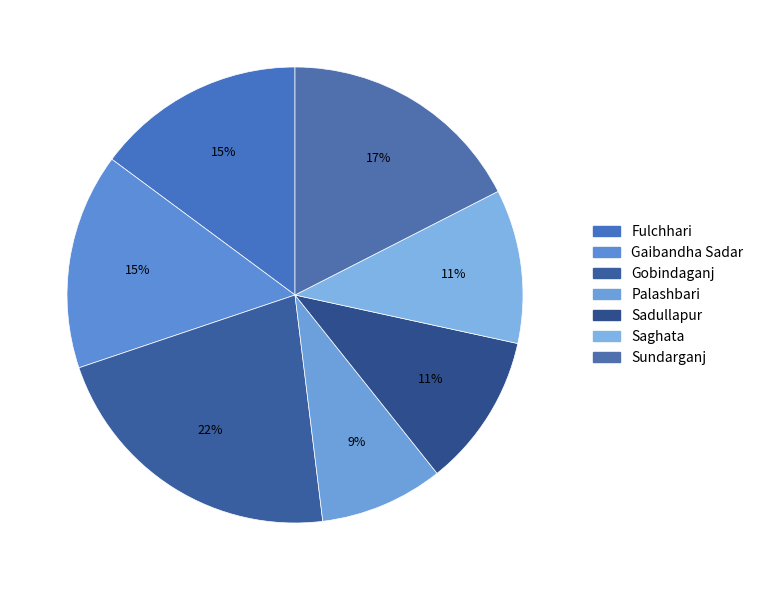

What percentage is the Saghata slice, to the nearest percent?

11%